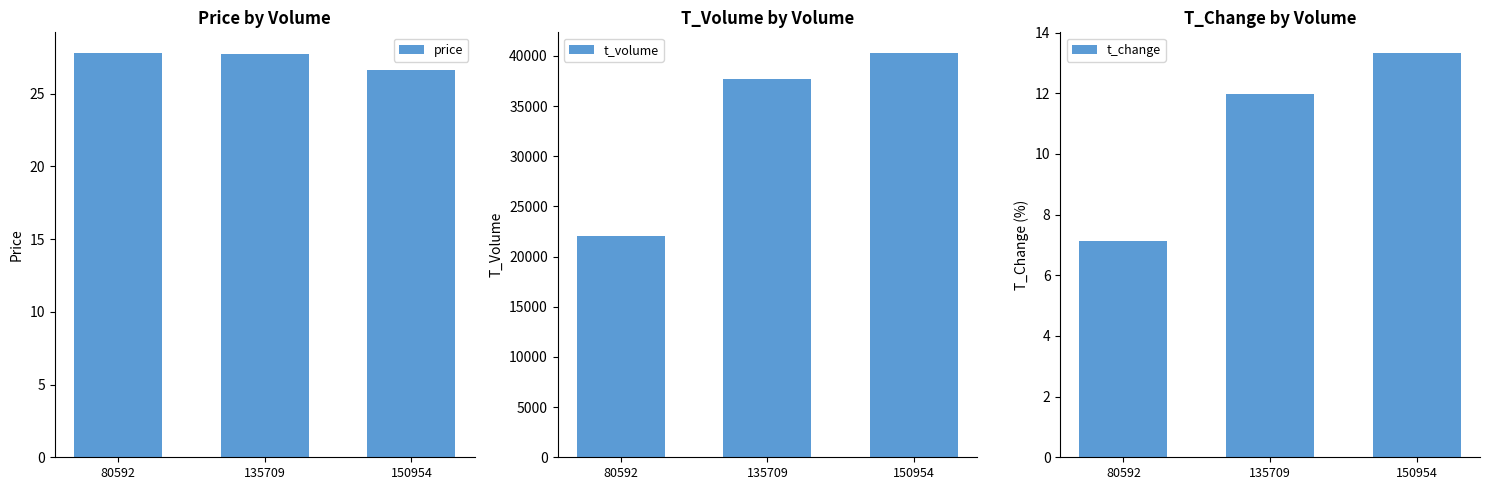

Which series has the largest range (max minus min)?

t_volume